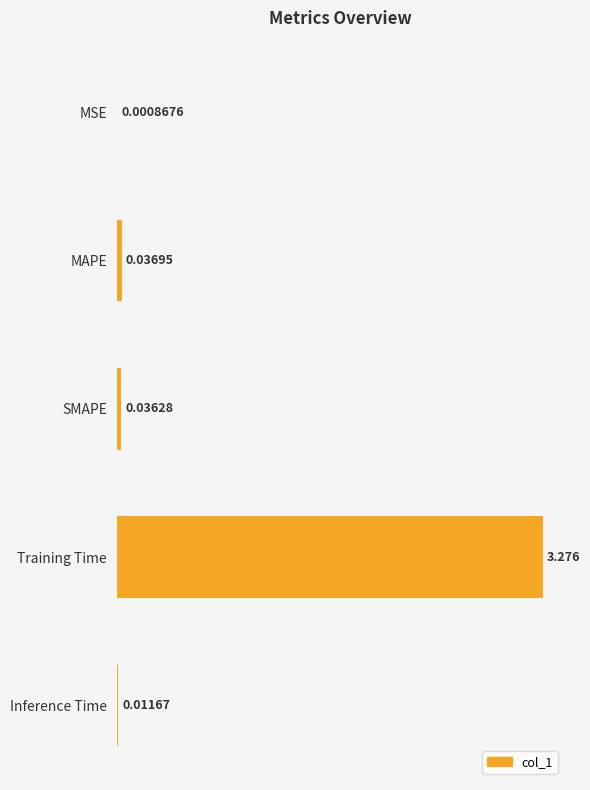

Which has a higher value, MSE or MAPE?

MAPE